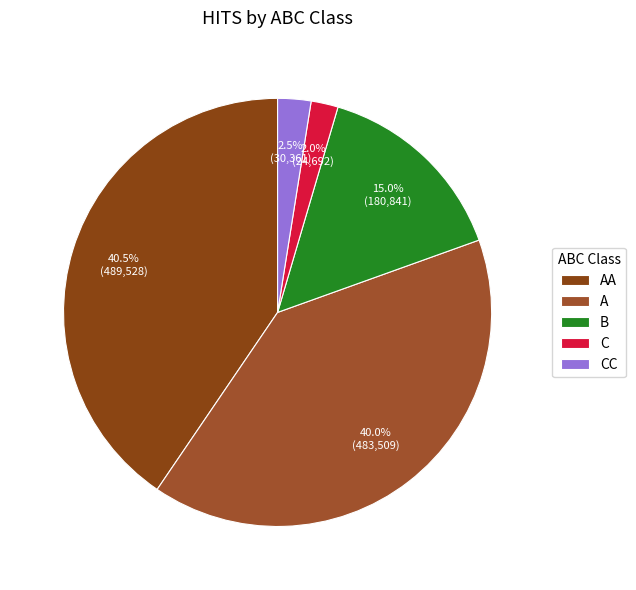

Is there any slice that represents more than half of the pie?

No